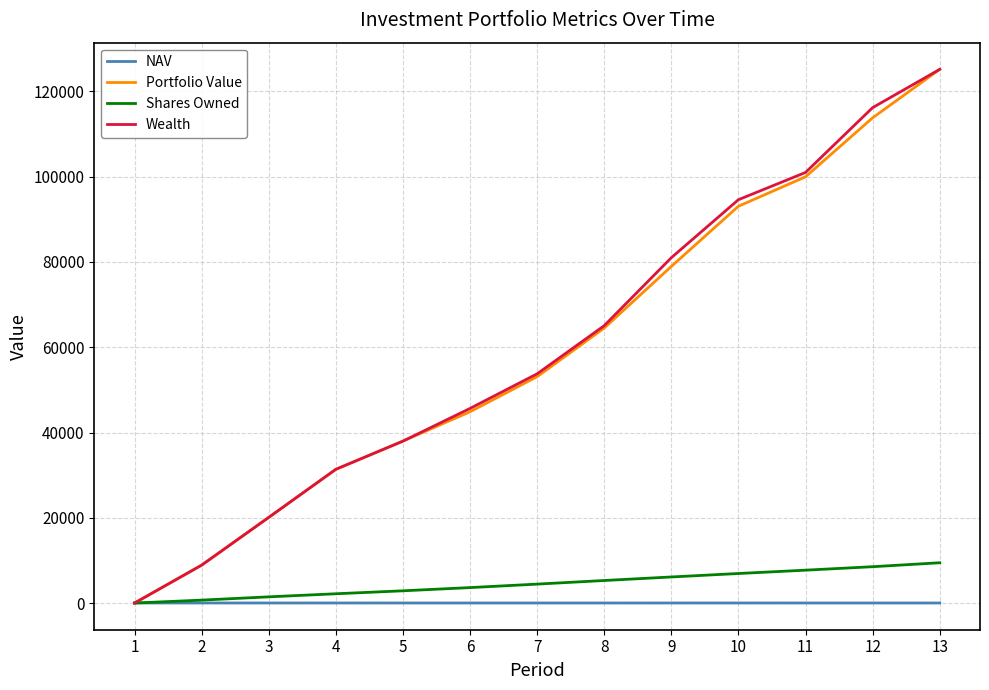

At 9, list the series in order from smallest to largest.

NAV, Shares Owned, Portfolio Value, Wealth